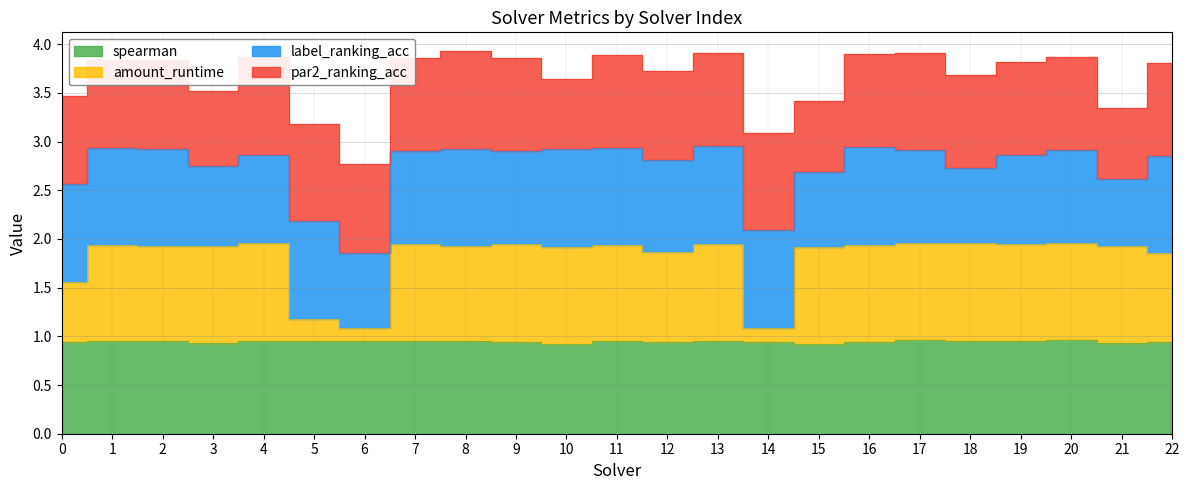

What is the difference between the second highest and second lowest values in the amount_runtime series?

0.9